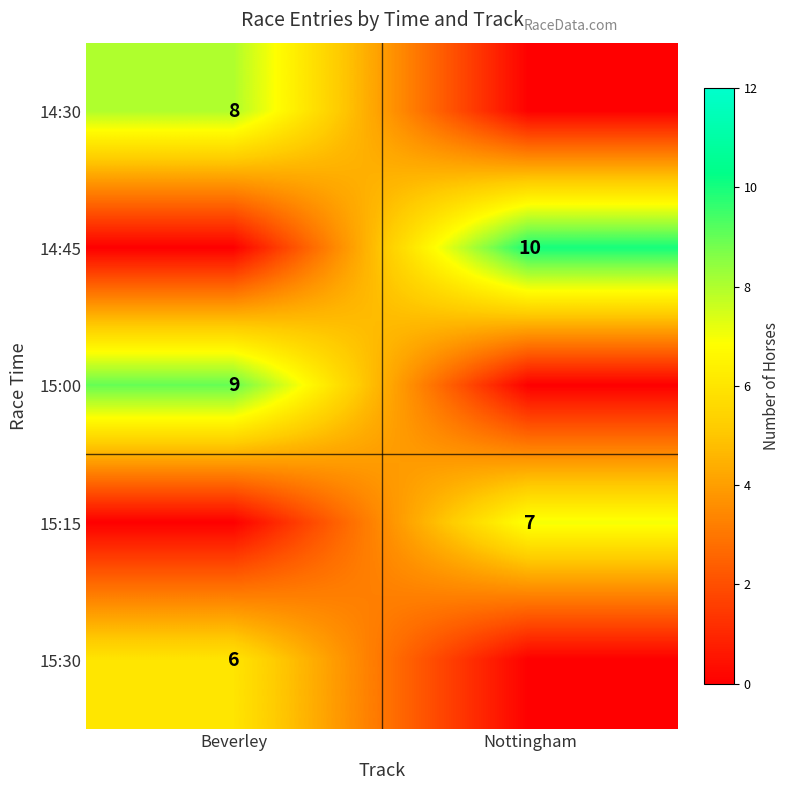

The value of 15:15 at Nottingham is 2. True or false?

False